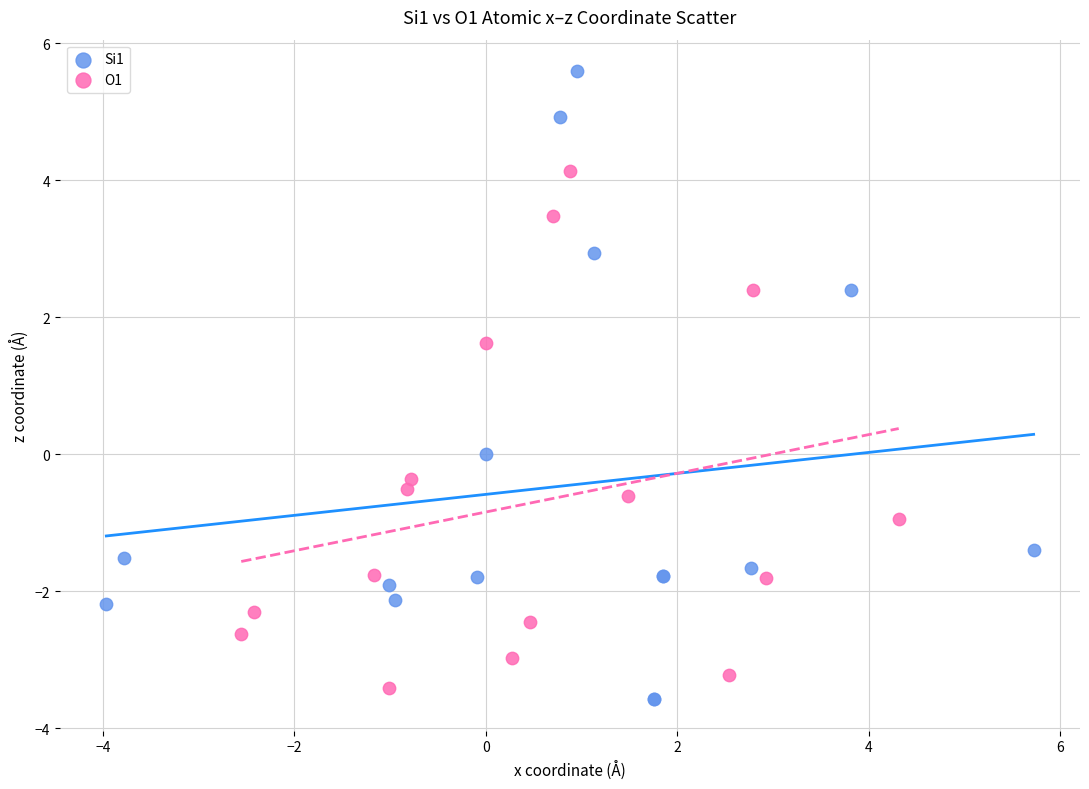

Which series reaches the maximum Y coordinate?

Si1